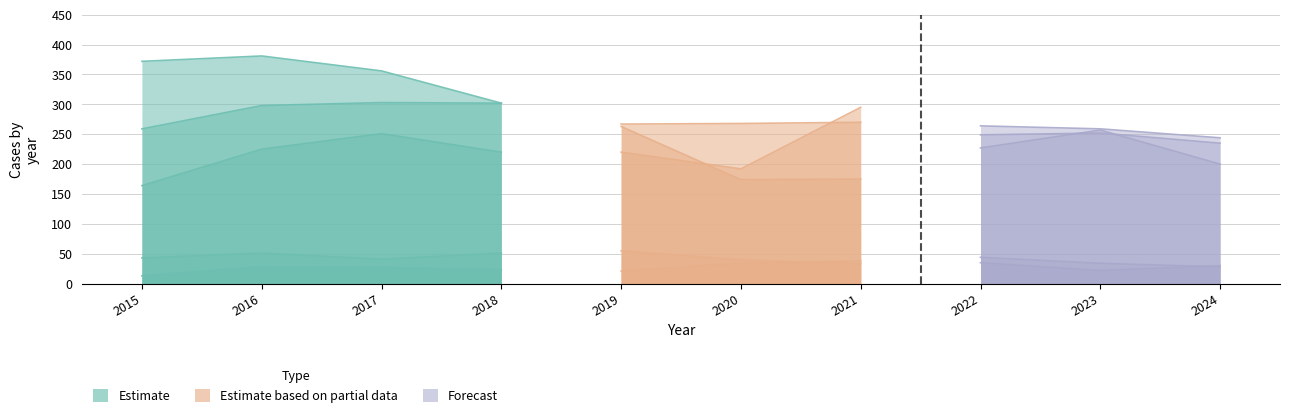

The value of Criminal Sexual Assault at 2015 is 73. True or false?

False